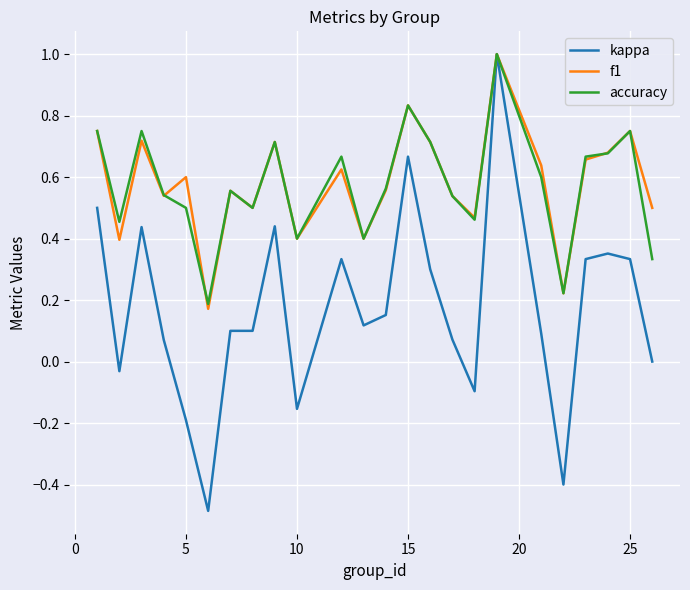

What is the highest value of the f1 series?

1.0